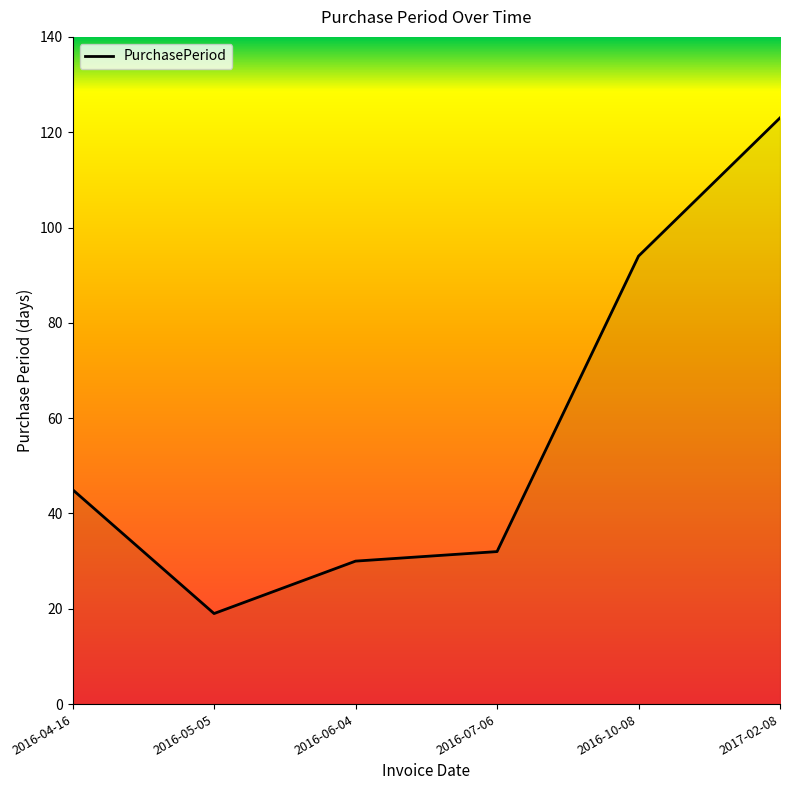

Where is the data nearest to the value 71?

2016-10-08